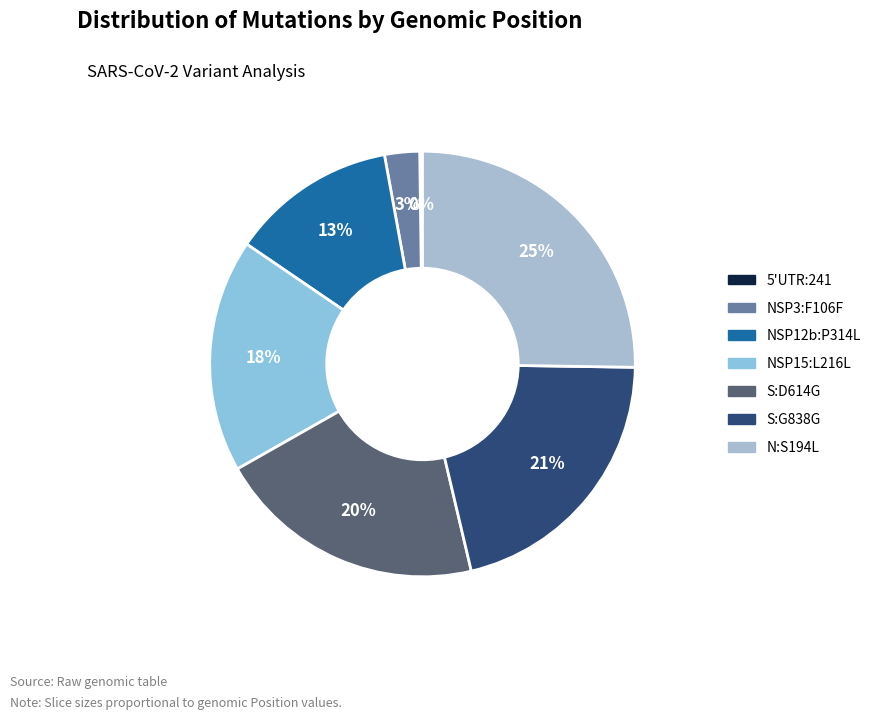

The N:S194L slice represents 17% of the pie. True or false?

False